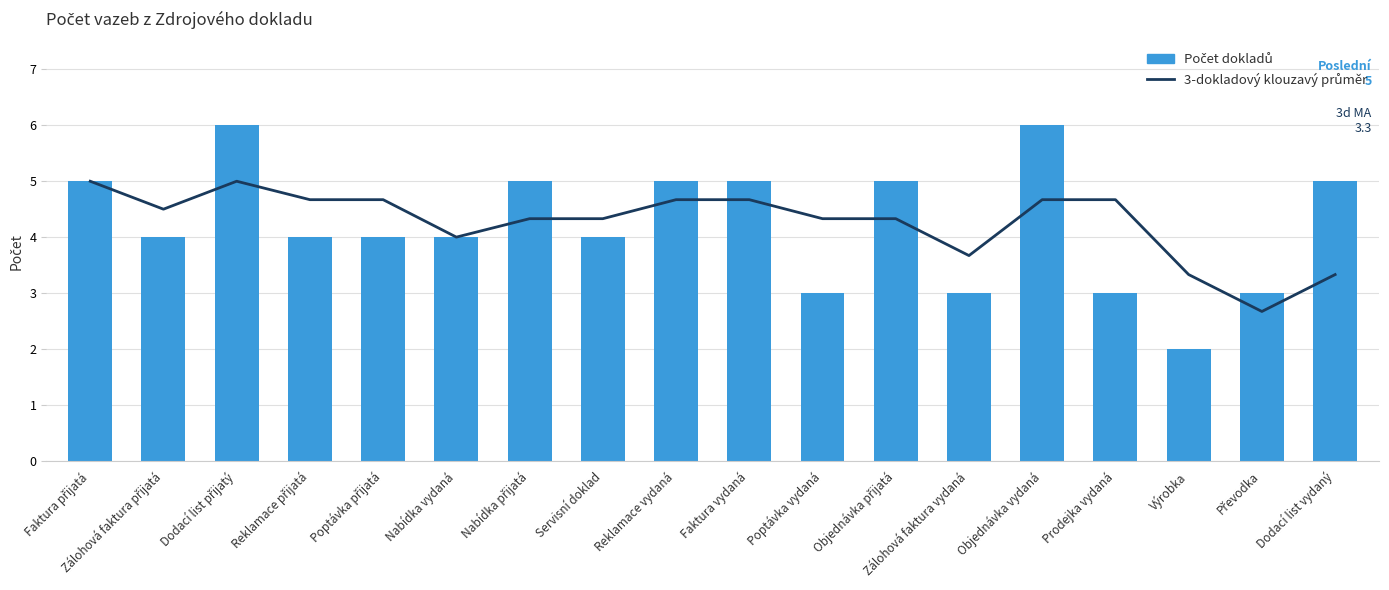

What is the difference between the second highest and minimum values in the Počet dokladů series?

4.0